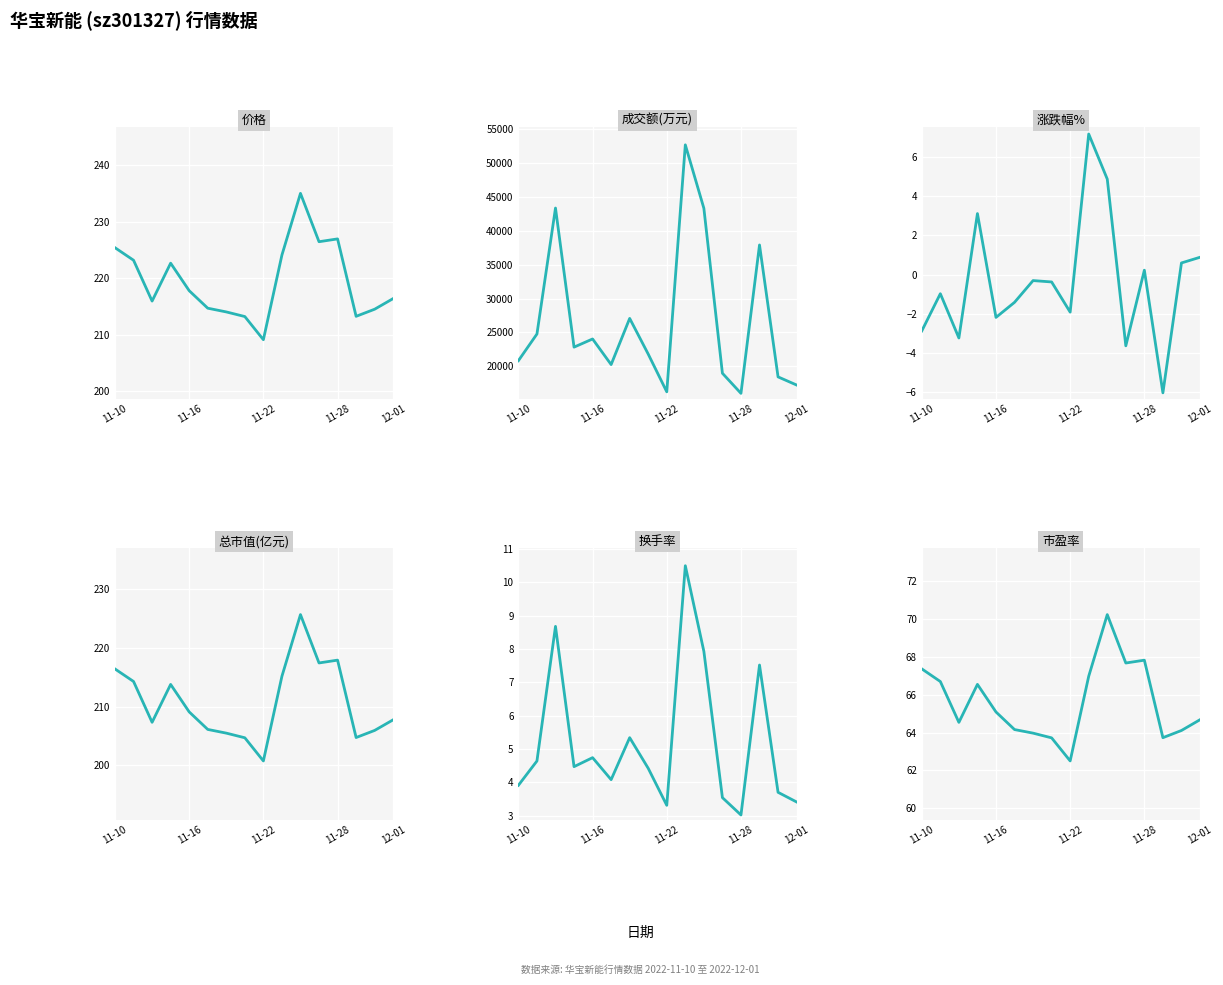

How many lines are shown in the chart?

6